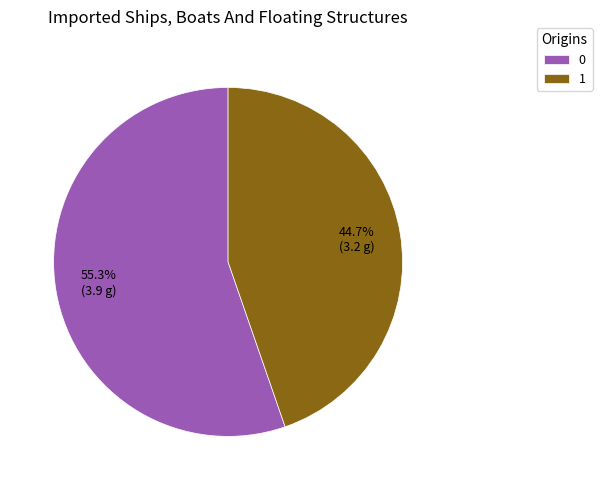

Approximately how many times larger is the value at 1 compared to 0?

0.8